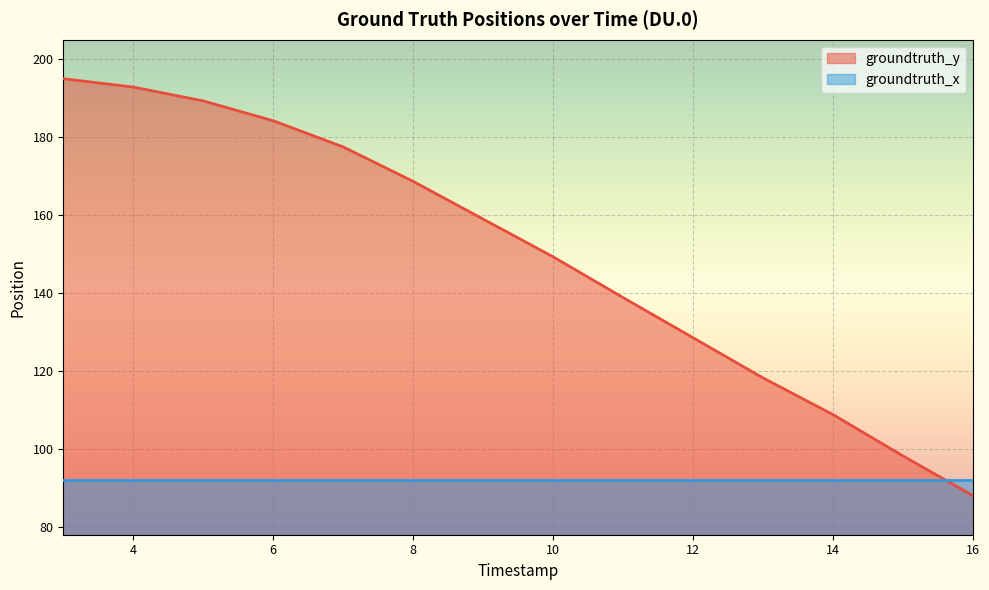

Rank the categories by value from highest to lowest.

3, 4, 5, 6, 7, 8, 9, 10, 11, 12, 13, 14, 15, 16